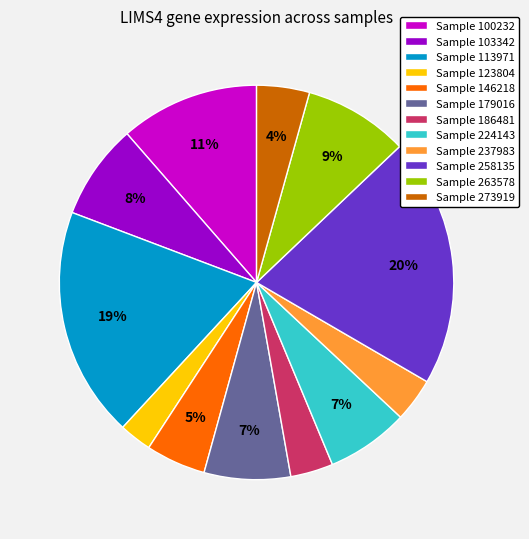

Is there a majority slice in this chart?

No